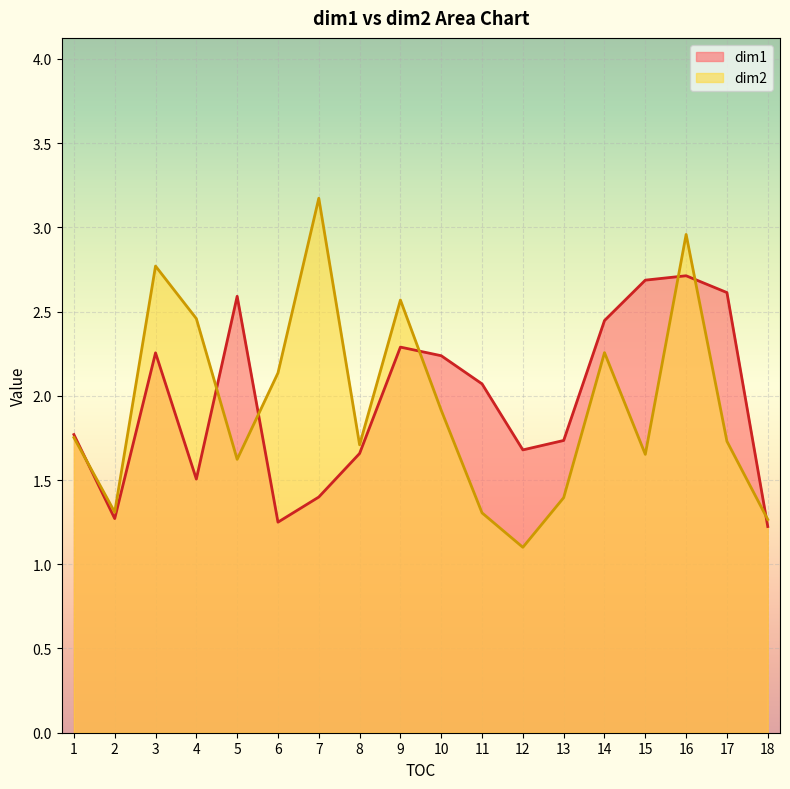

Which series has the largest range (max minus min)?

dim2